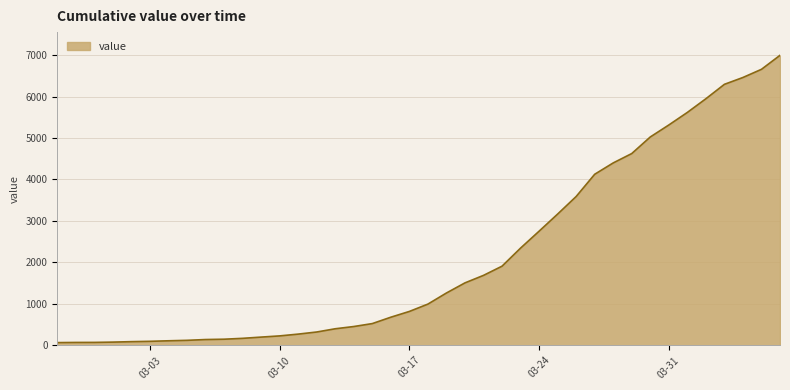

What is the maximum value shown in the chart?

6995